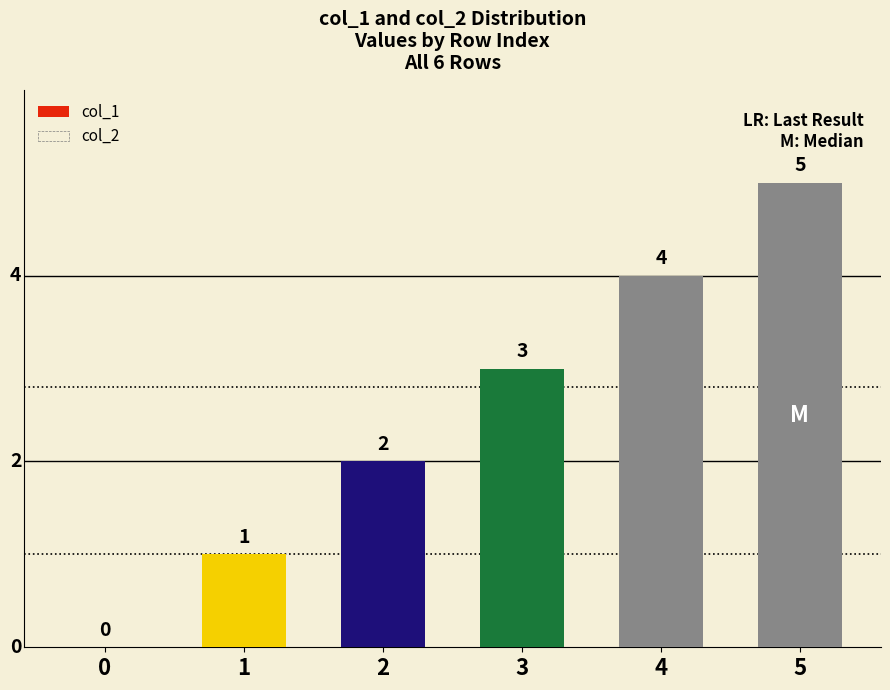

Are the bars horizontal?

No